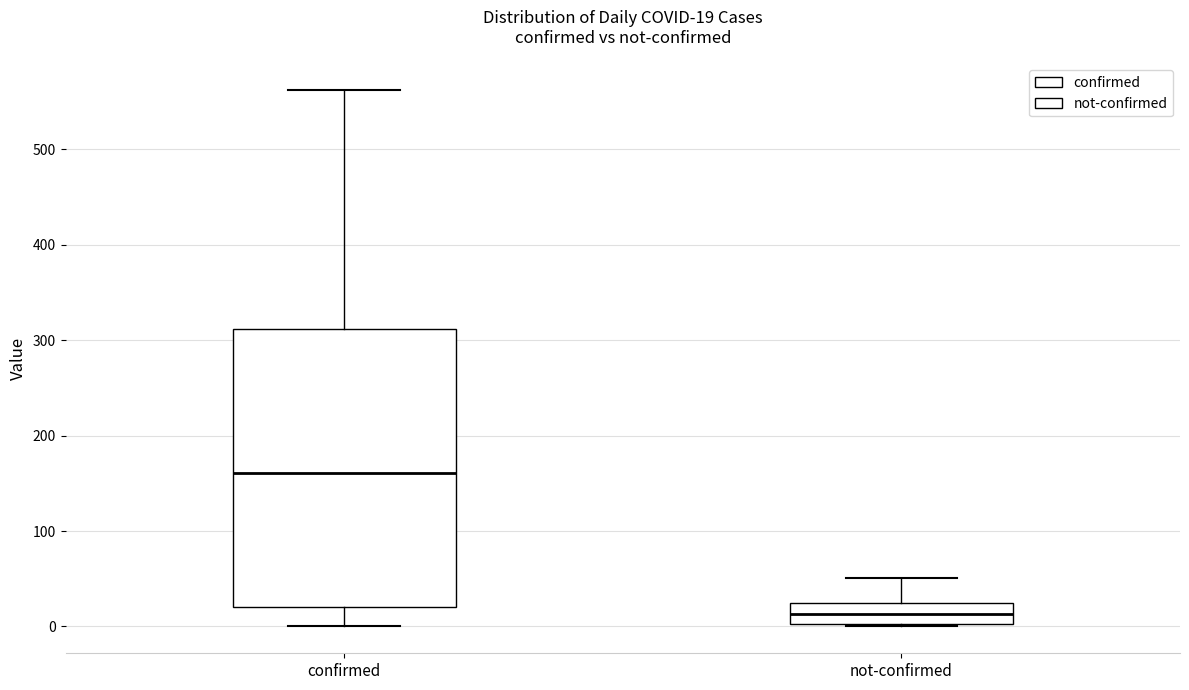

Which box is the tallest, from its lower edge to its upper edge?

confirmed